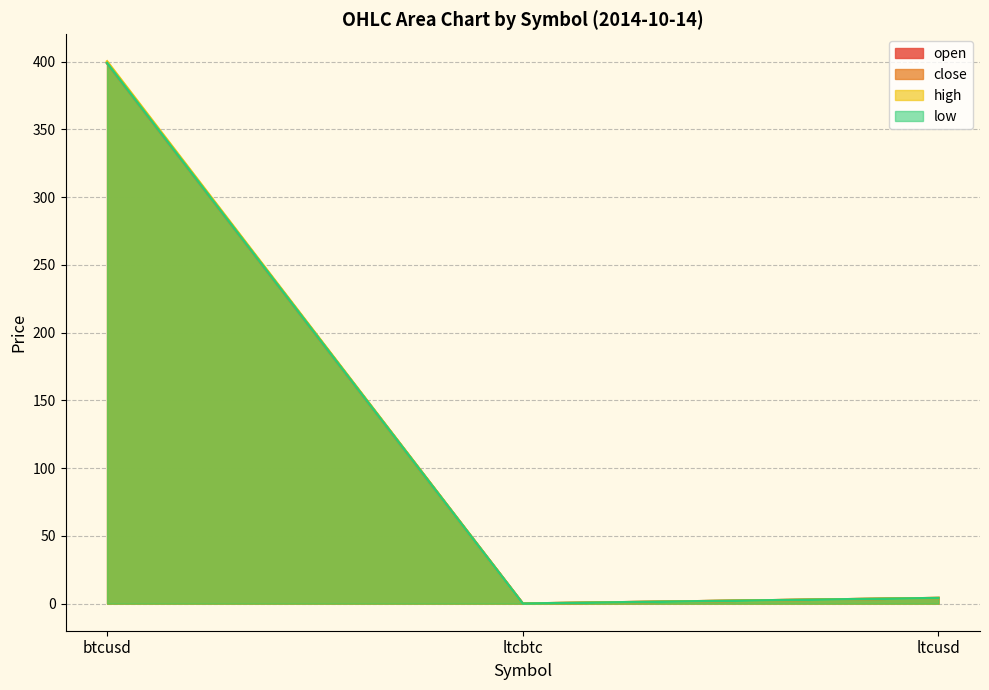

How many series are shown in this chart?

4